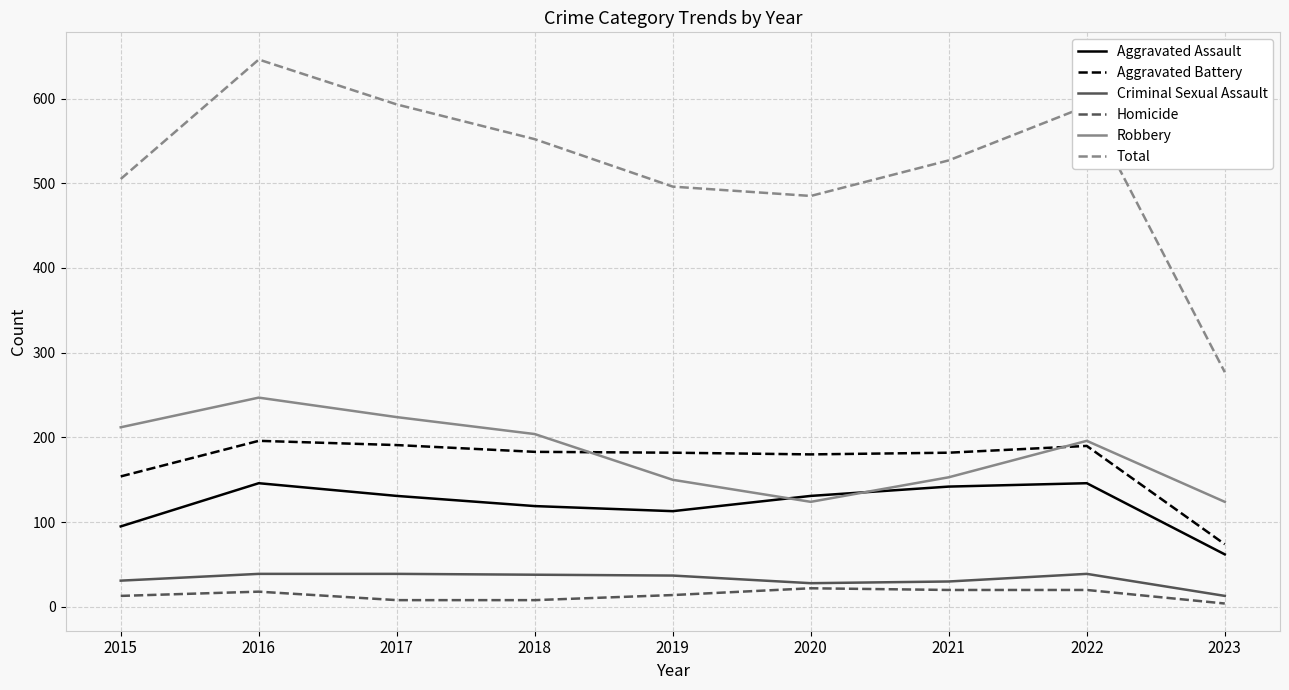

At how many categories does at least one series exceed 197?

9